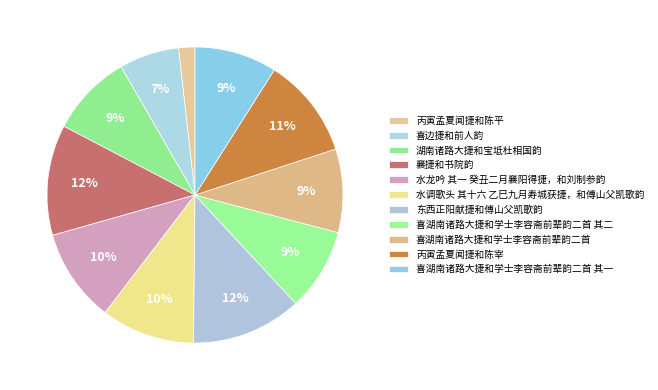

How many slices are in this pie chart?

11